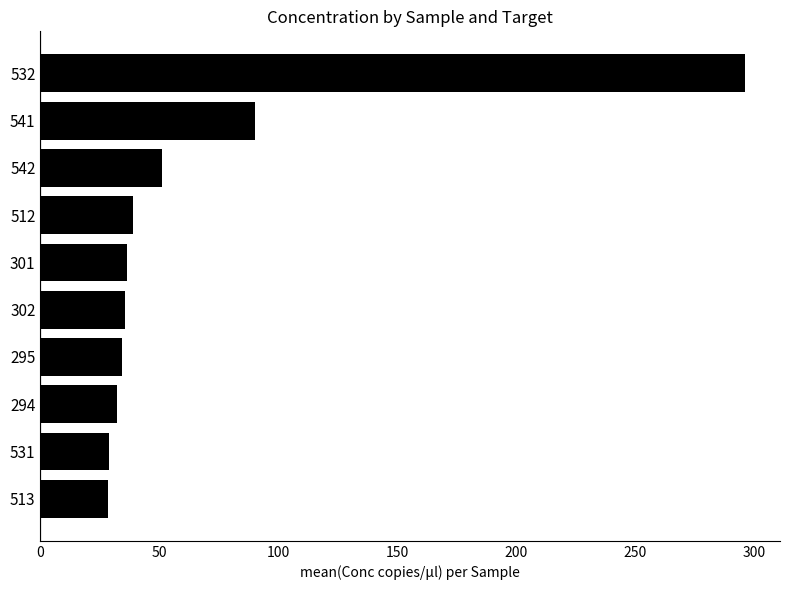

At which label is the value closest to 162?

541